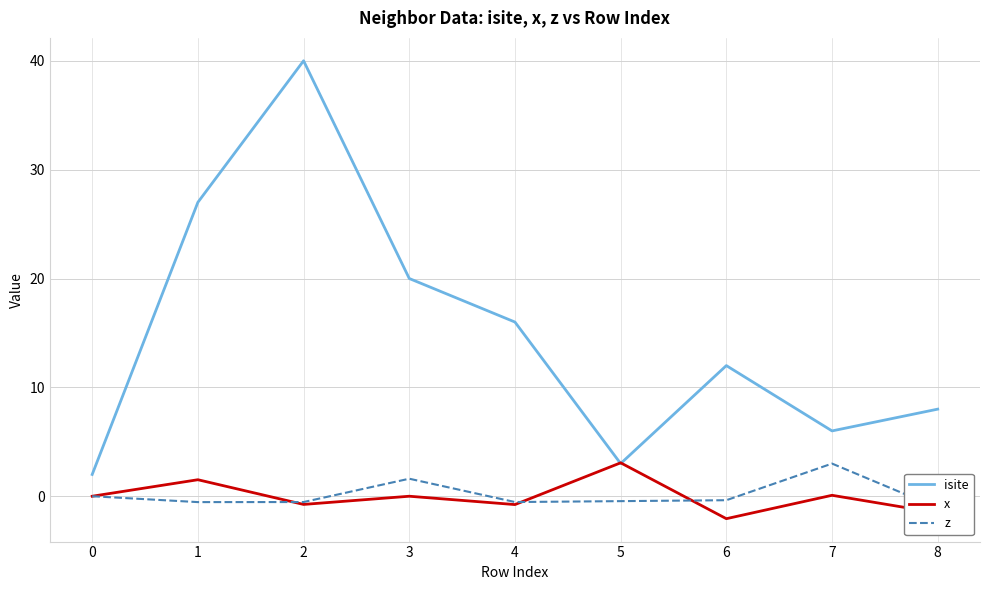

Rank the series at 3 from lowest to highest value.

x, z, isite